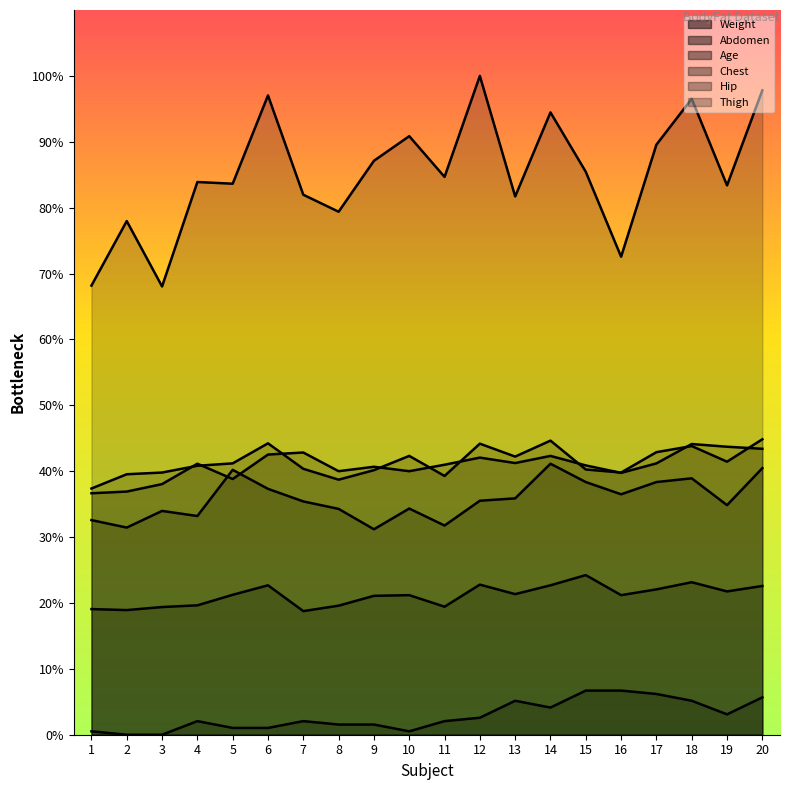

In Age, how many points are higher than both neighbors (excluding endpoints)?

3